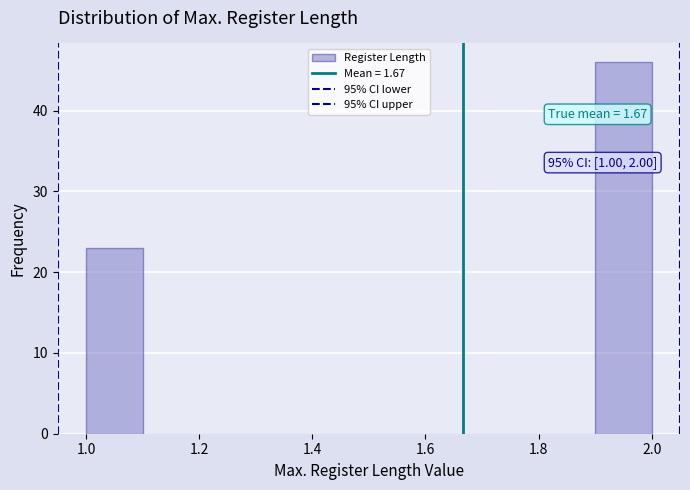

Which range on the x-axis has the tallest bar?

1.9 to 2.0